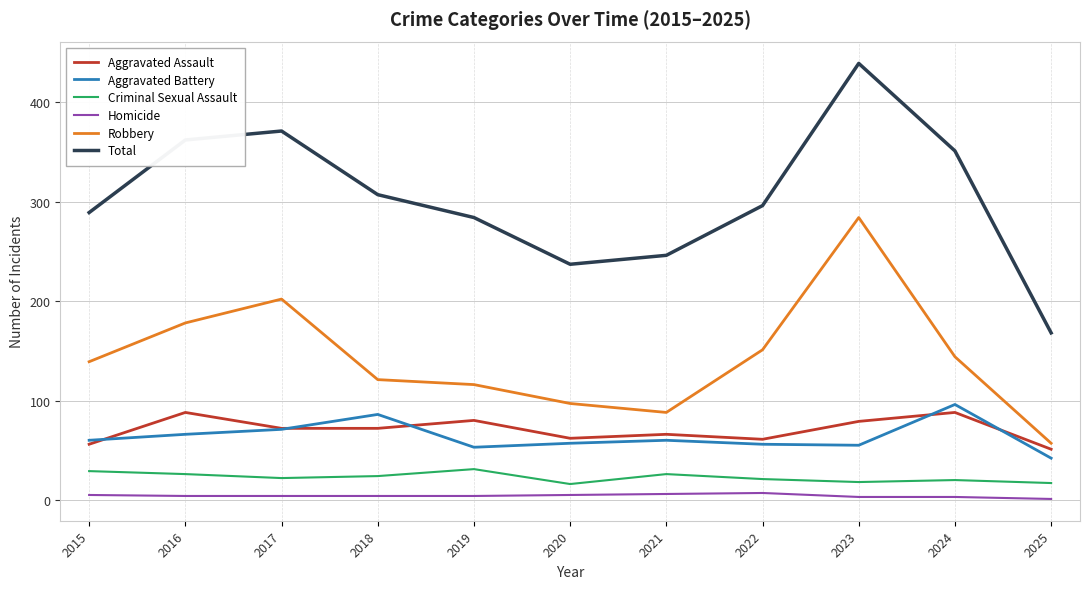

What is the spread (max minus min) of values at 2016?

358